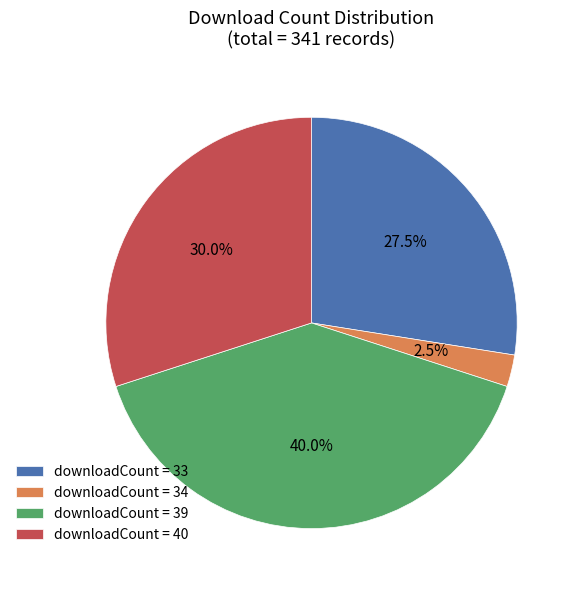

Which category has the smallest portion of the pie?

downloadCount = 34